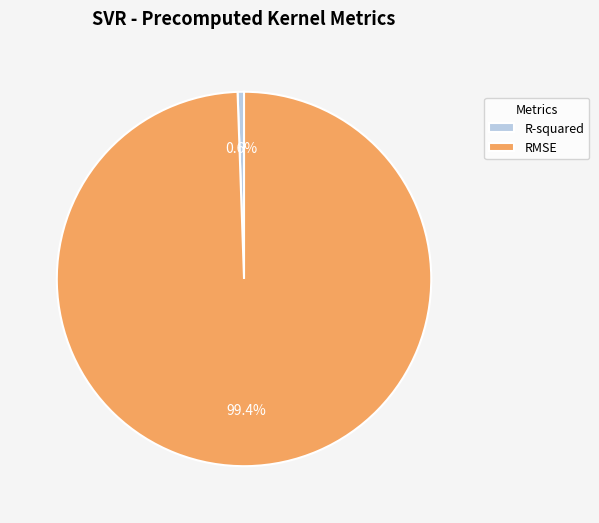

To the nearest percent, what portion does R-squared represent?

1%